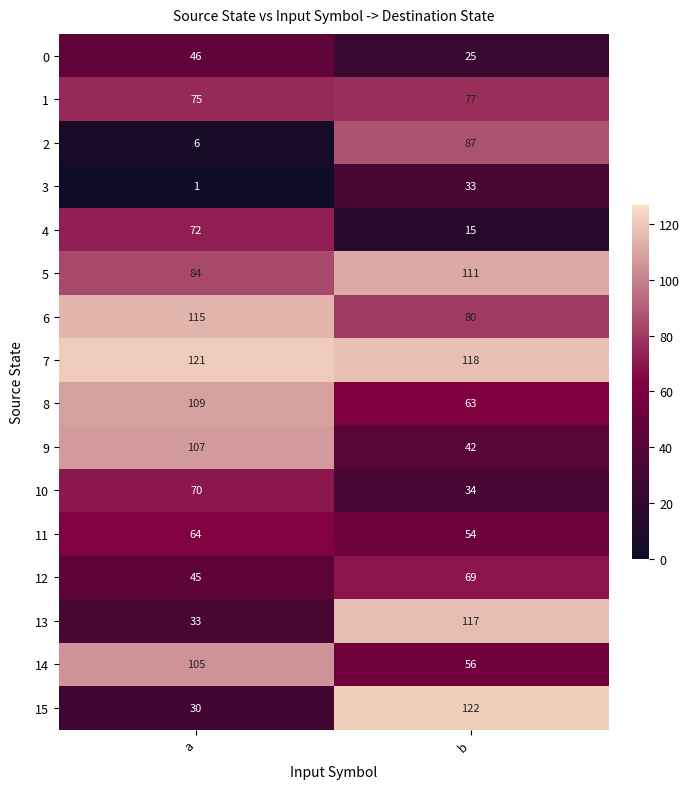

What is the difference between the 3 values at b and a?

32